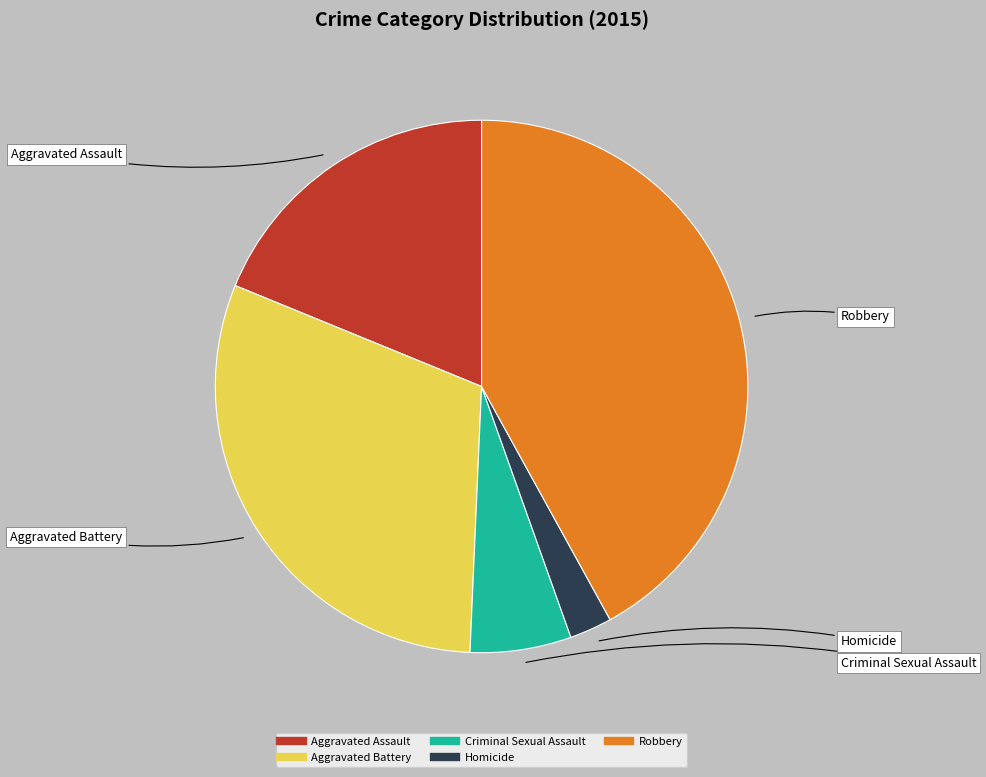

Is it true that Aggravated Battery is 25% of the pie?

False